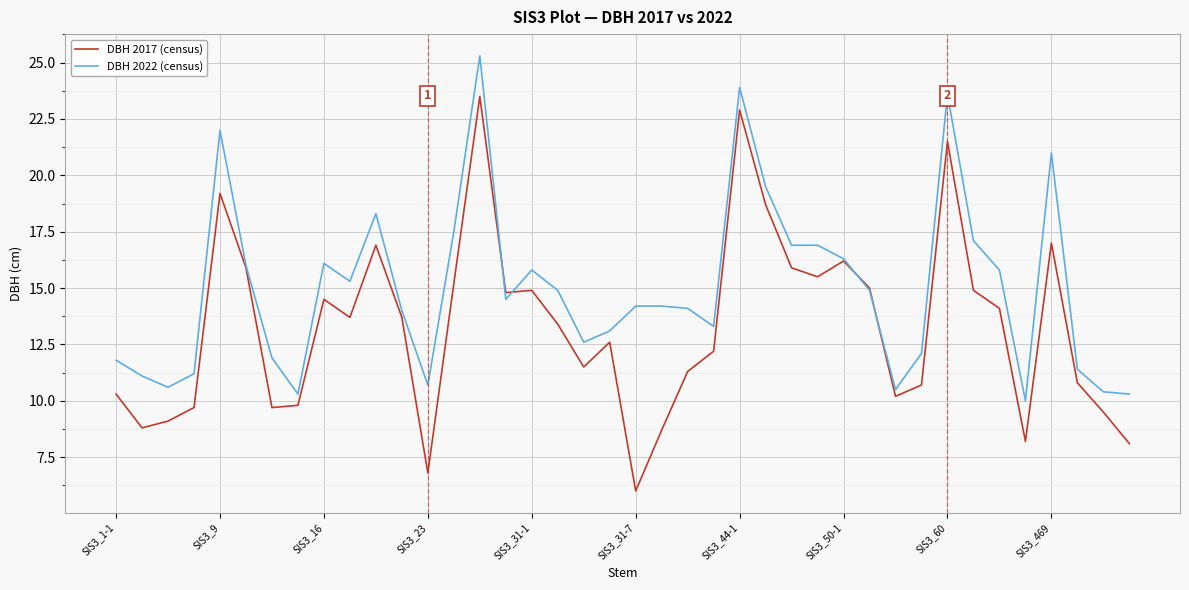

Which series has the largest range (max minus min)?

DBH 2017 (census)